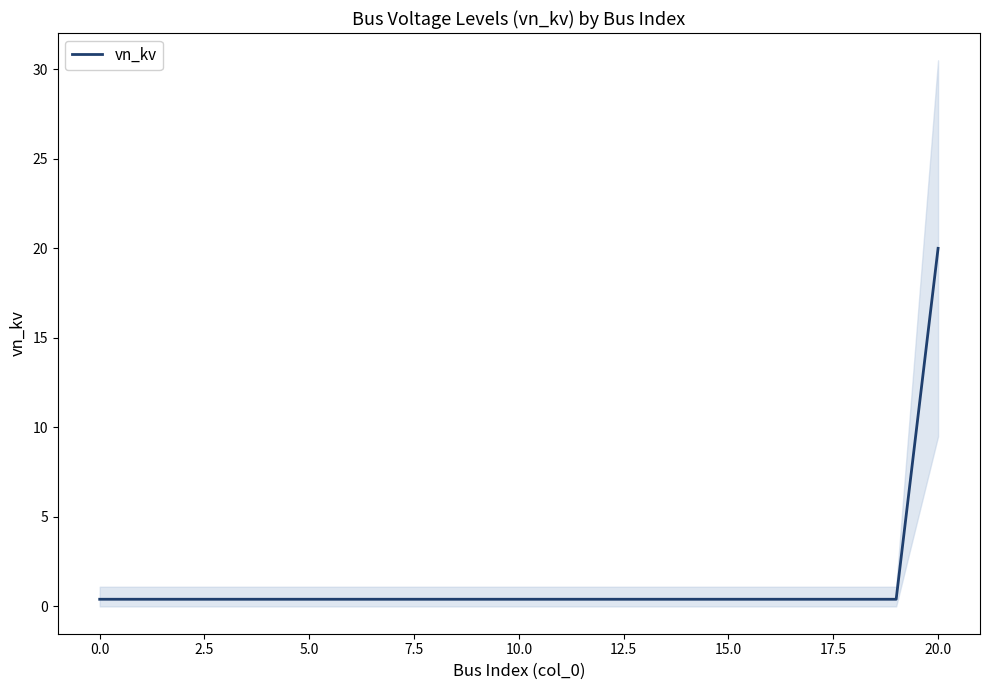

What is the average value?

1.3